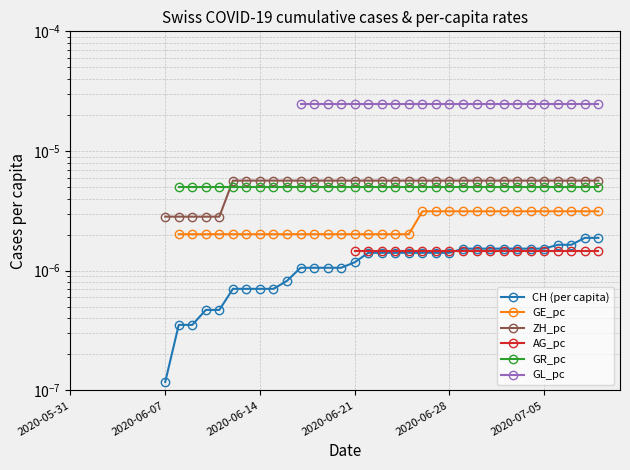

What are all the series names shown in the legend?

CH (per capita), GE_pc, ZH_pc, AG_pc, GR_pc, GL_pc